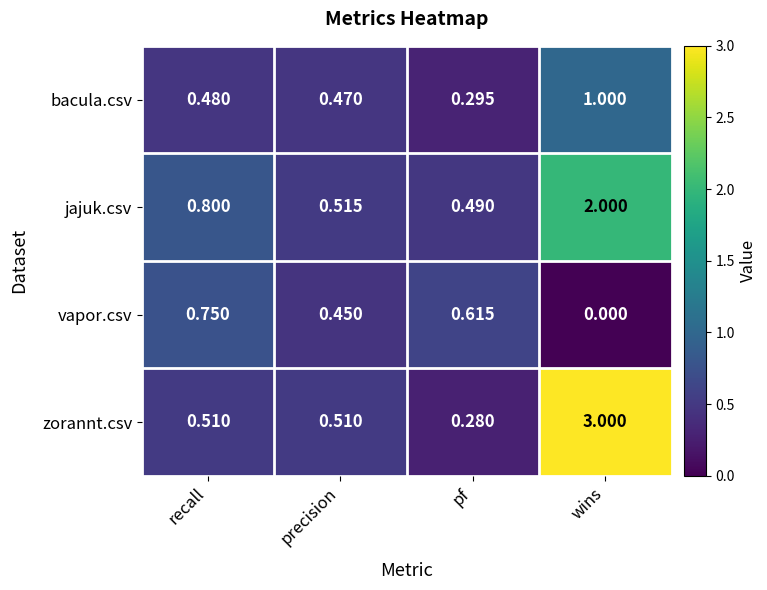

Which category has the lowest value in the zorannt.csv series?

pf